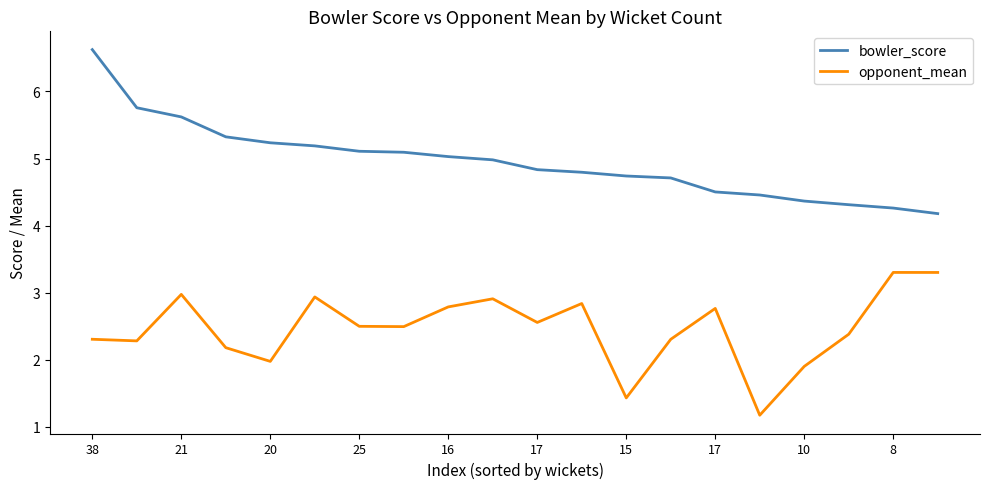

True or false: opponent_mean and bowler_score cross at least once.

False